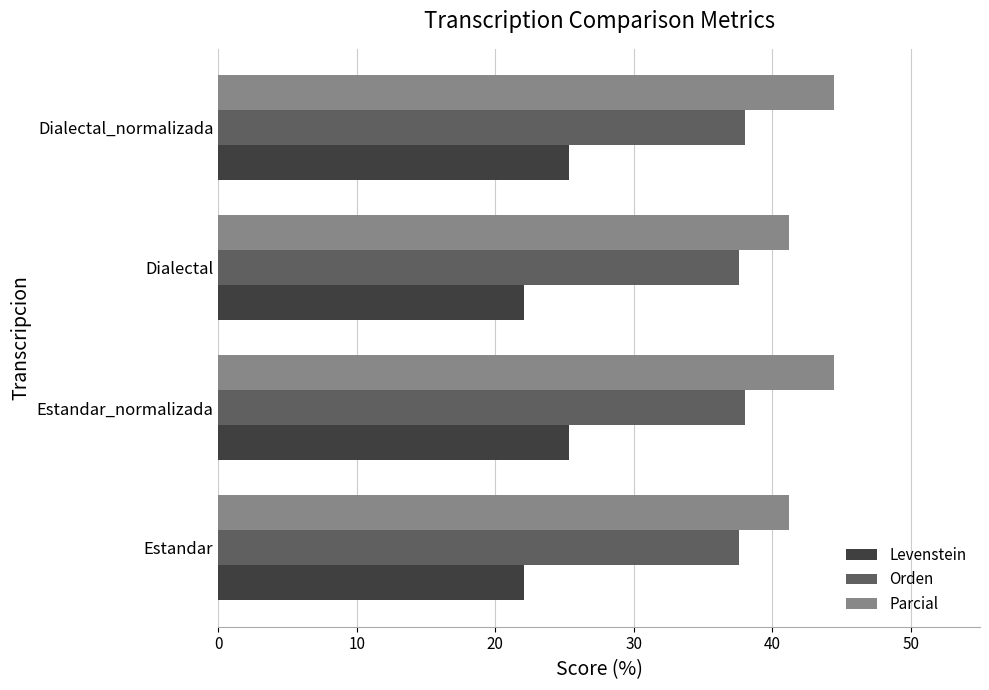

What is the sum of all Orden values?

151.2